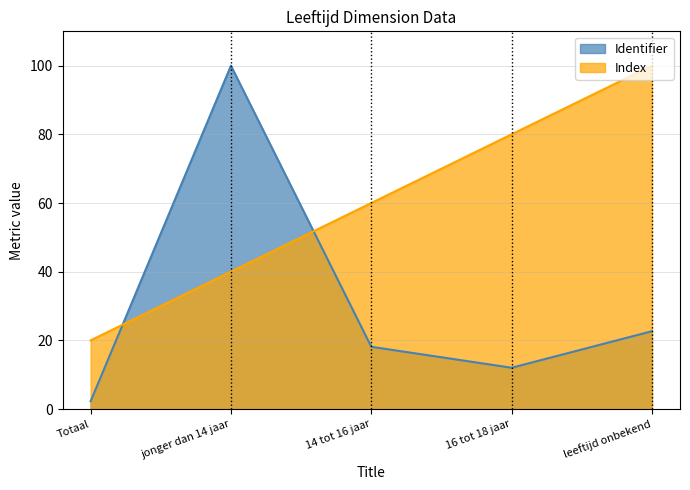

How many lines are shown in the chart?

2